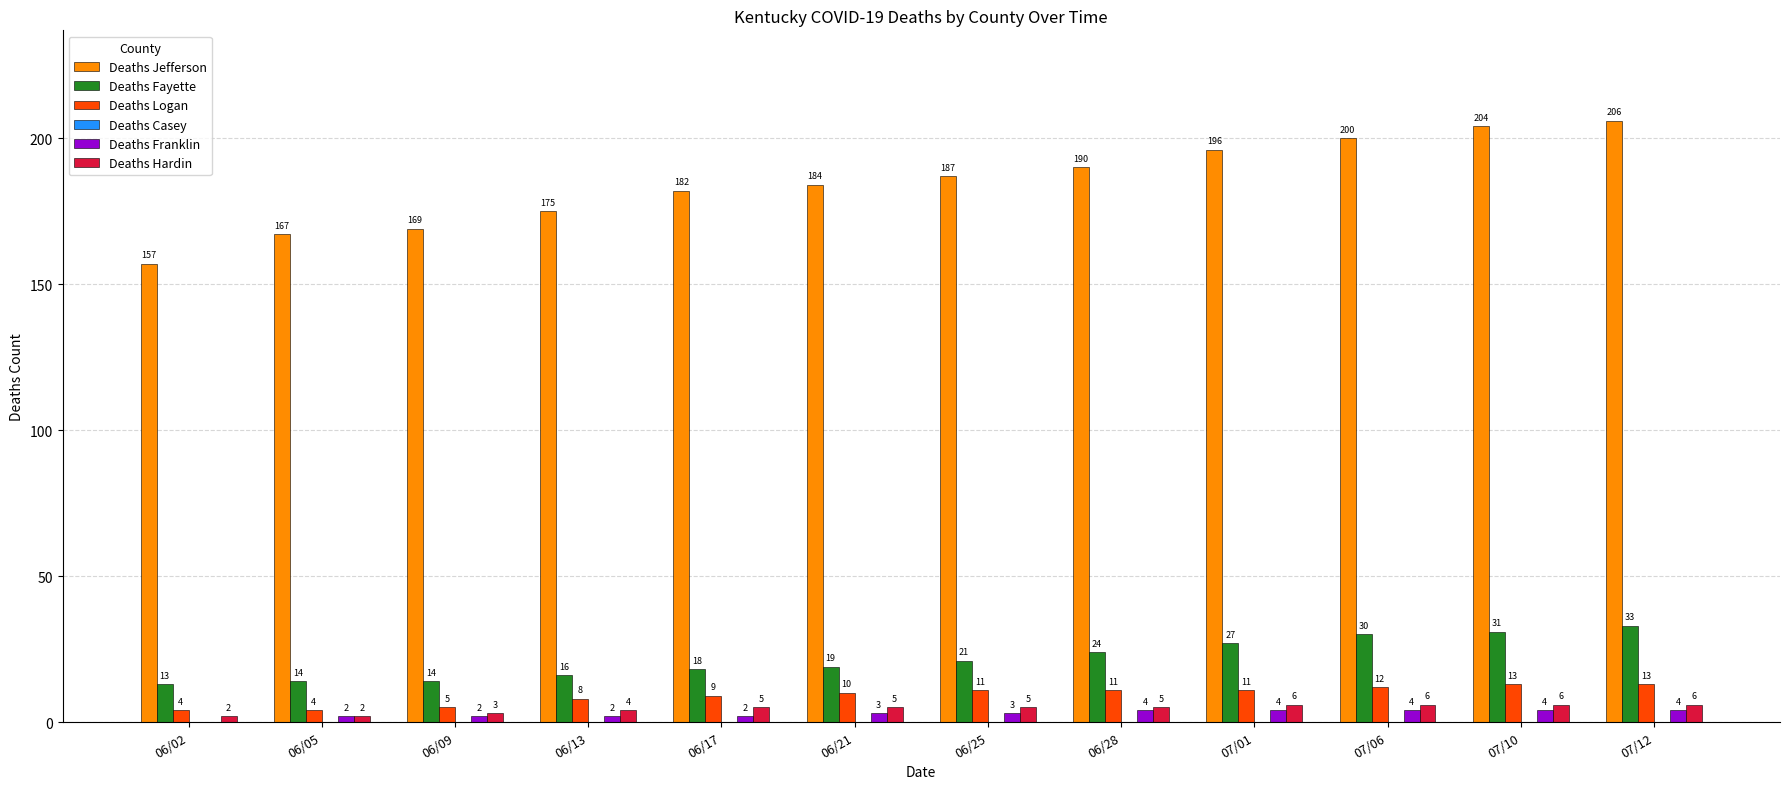

How many data points does each series have?

12